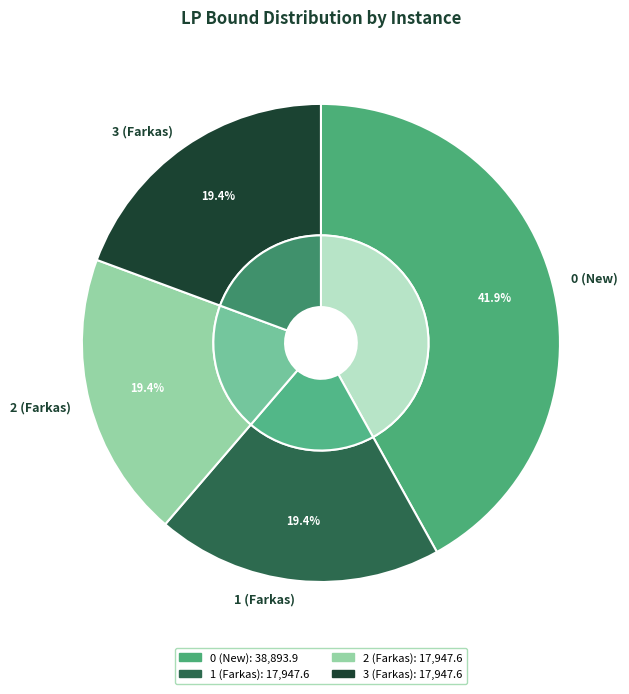

What portion of the pie excludes 2 (Farkas)?

80.6%